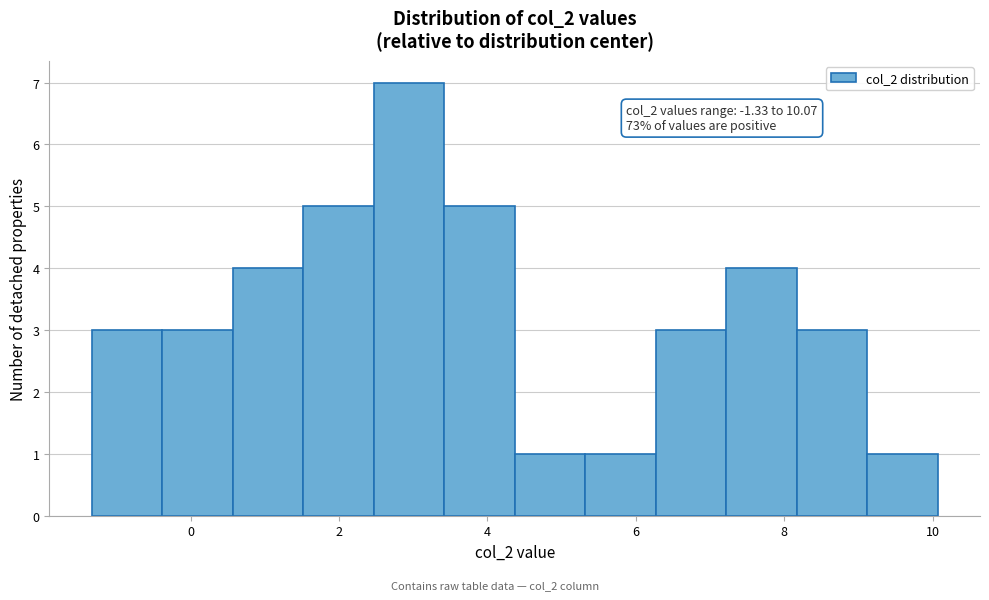

Which range on the x-axis has the tallest bar?

2.4 to 3.4